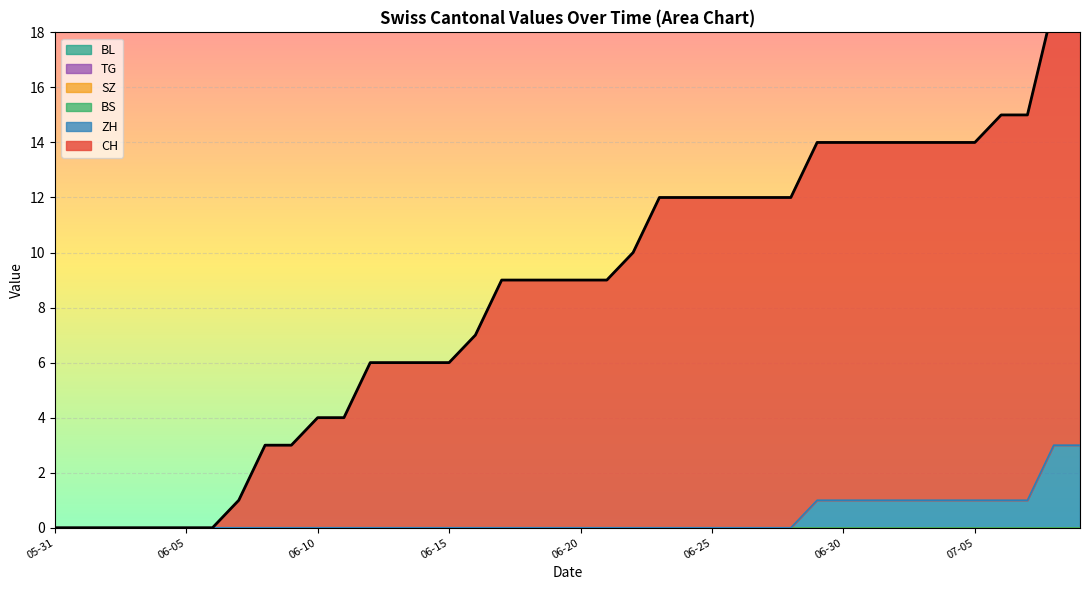

The value of ZH at 2020-07-19 is 0. True or false?

False